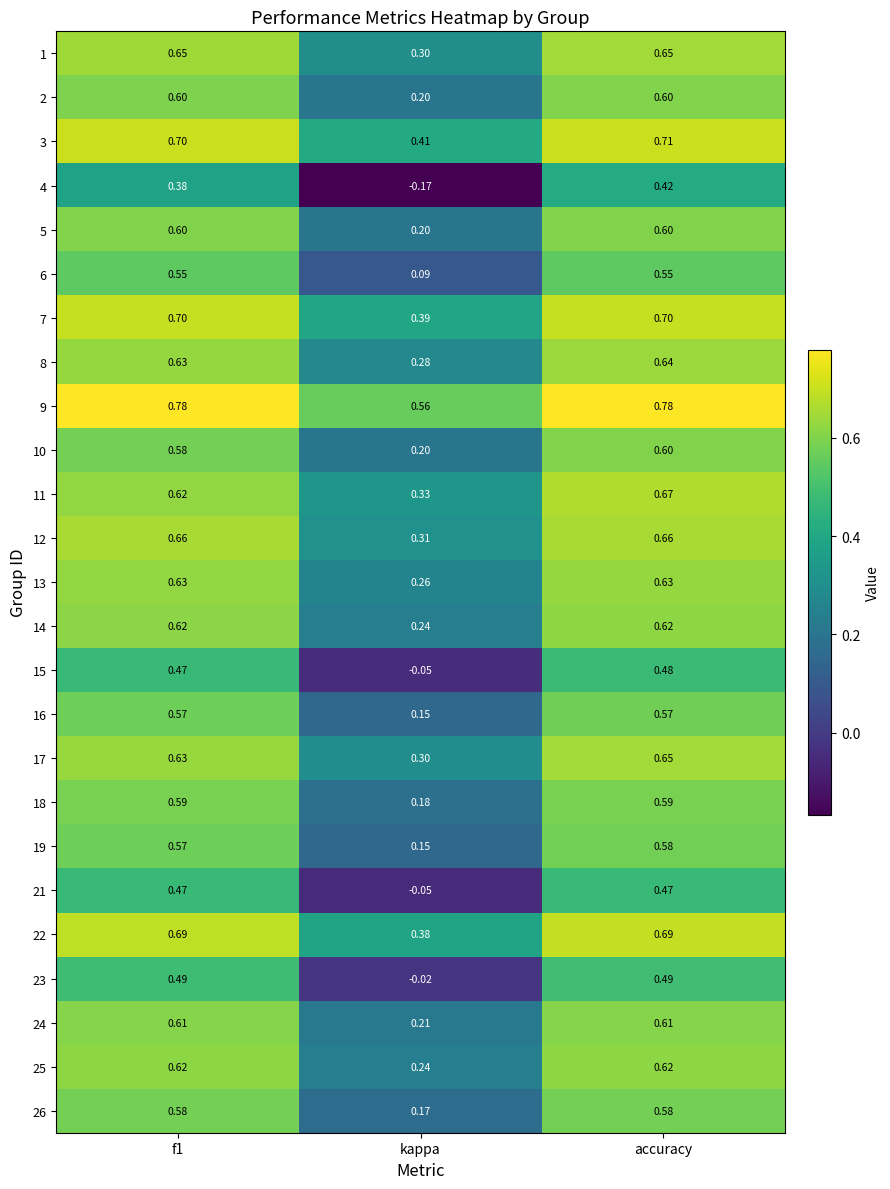

At which label is 15 closest to 0?

kappa